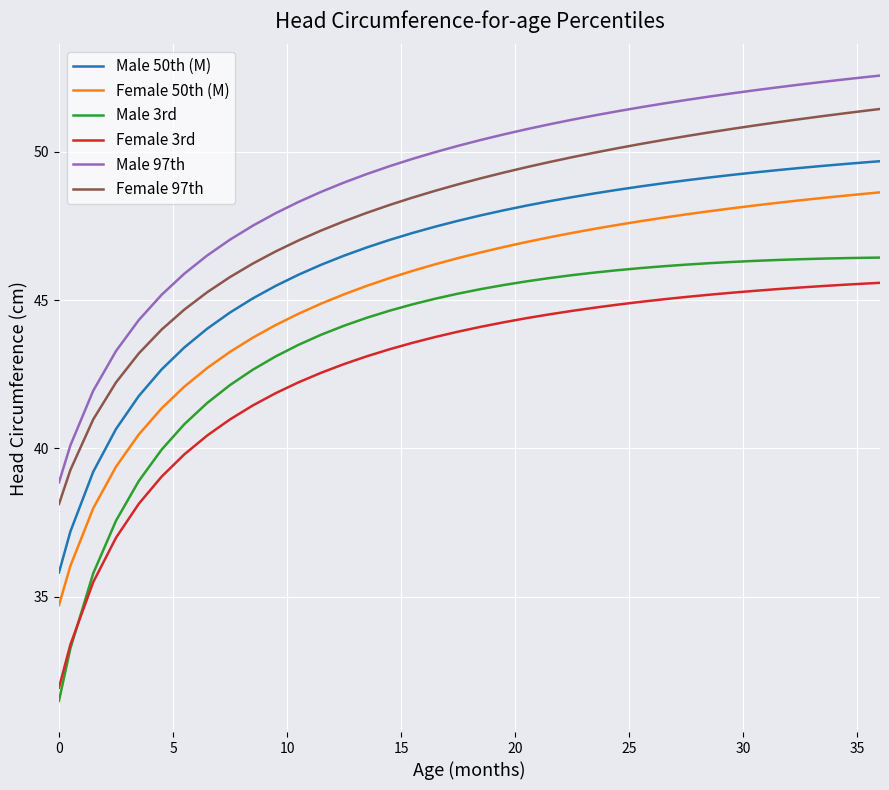

Does the chart display data point markers on the line(s)?

No